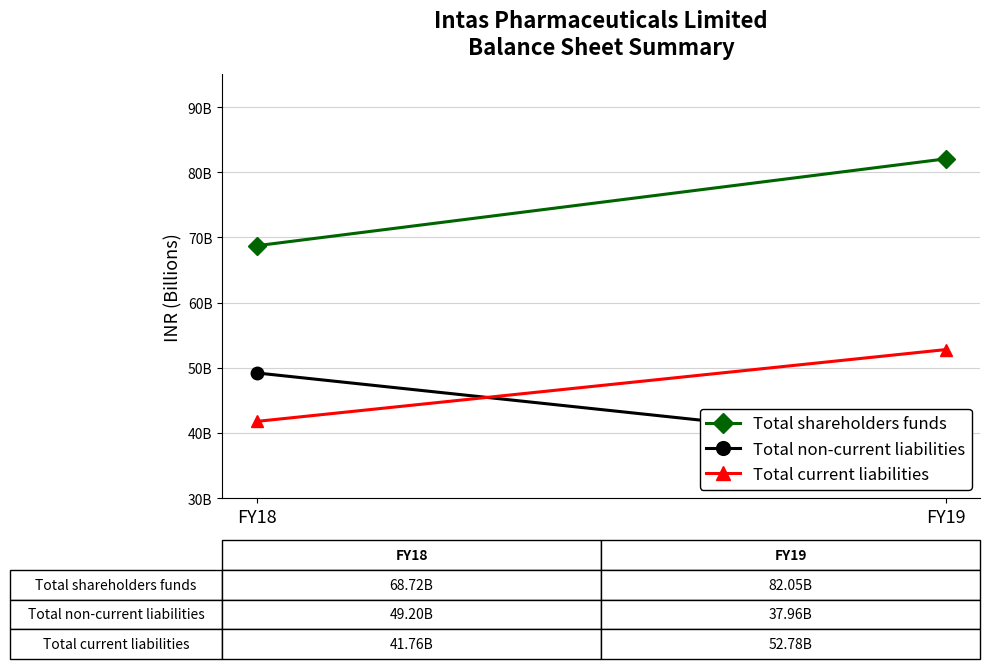

How many lines are shown in the chart?

3